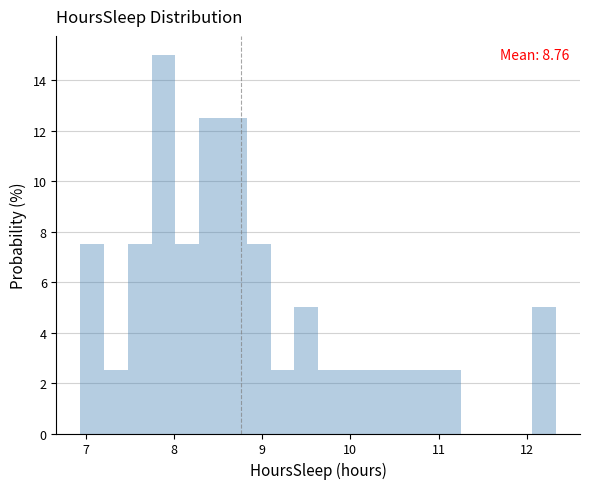

Read against the x-axis, roughly where is the centre of the tallest bar?

7.9